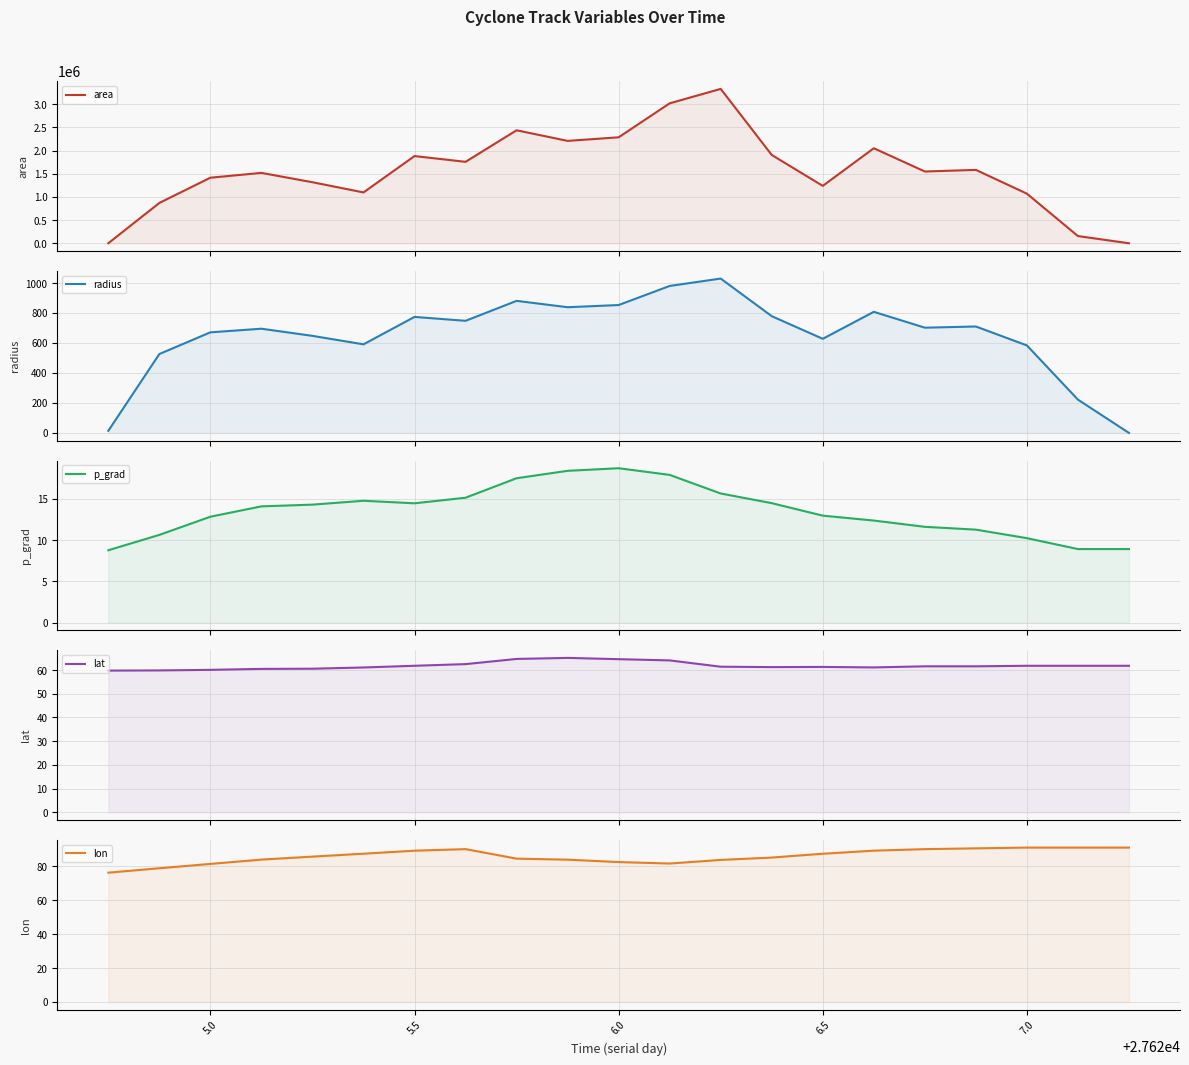

How many distinct data groups are displayed?

5